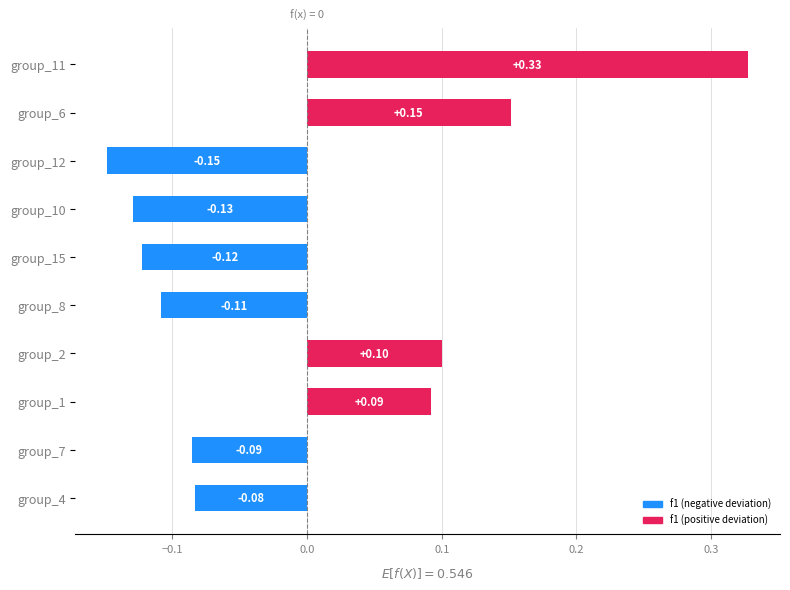

Which has a higher value, group_15 or group_1?

group_1